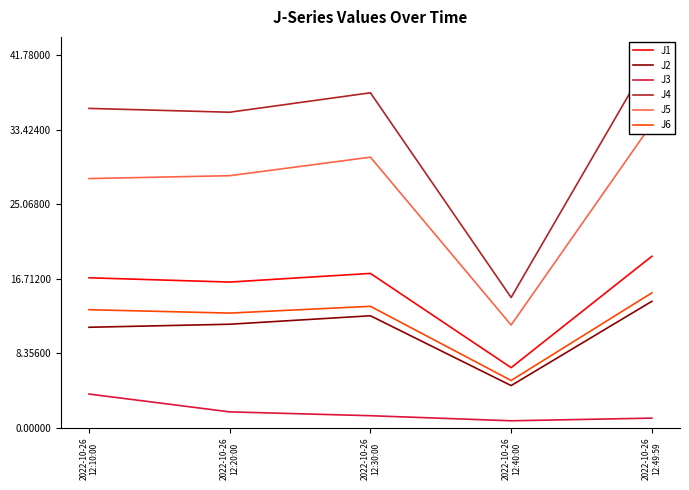

What is the difference between the maximum and second lowest values in the J6 series?

2.3